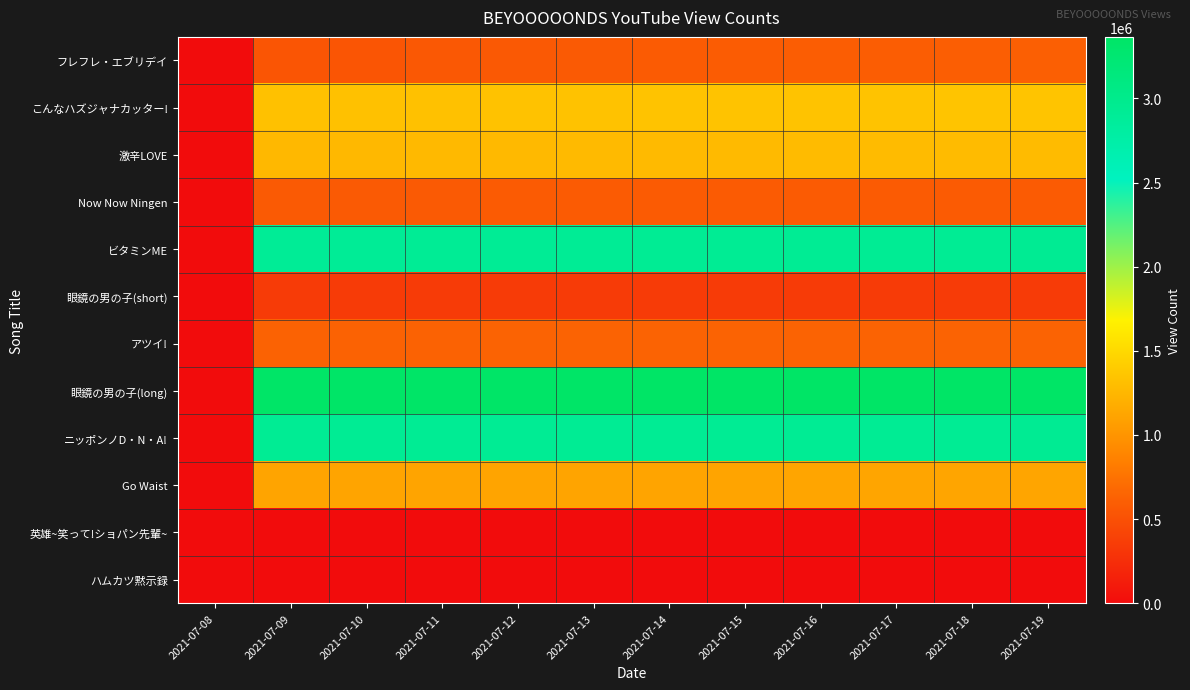

Rank the series at 2021-07-19 from lowest to highest value.

英雄~笑って!ショパン先輩~, ハムカツ黙示録, 眼鏡の男の子(short), Now Now Ningen, フレフレ・エブリデイ, アツイ!, Go Waist, 激辛LOVE, こんなハズジャナカッター!, ニッポンノD・N・A!, ビタミンME, 眼鏡の男の子(long)